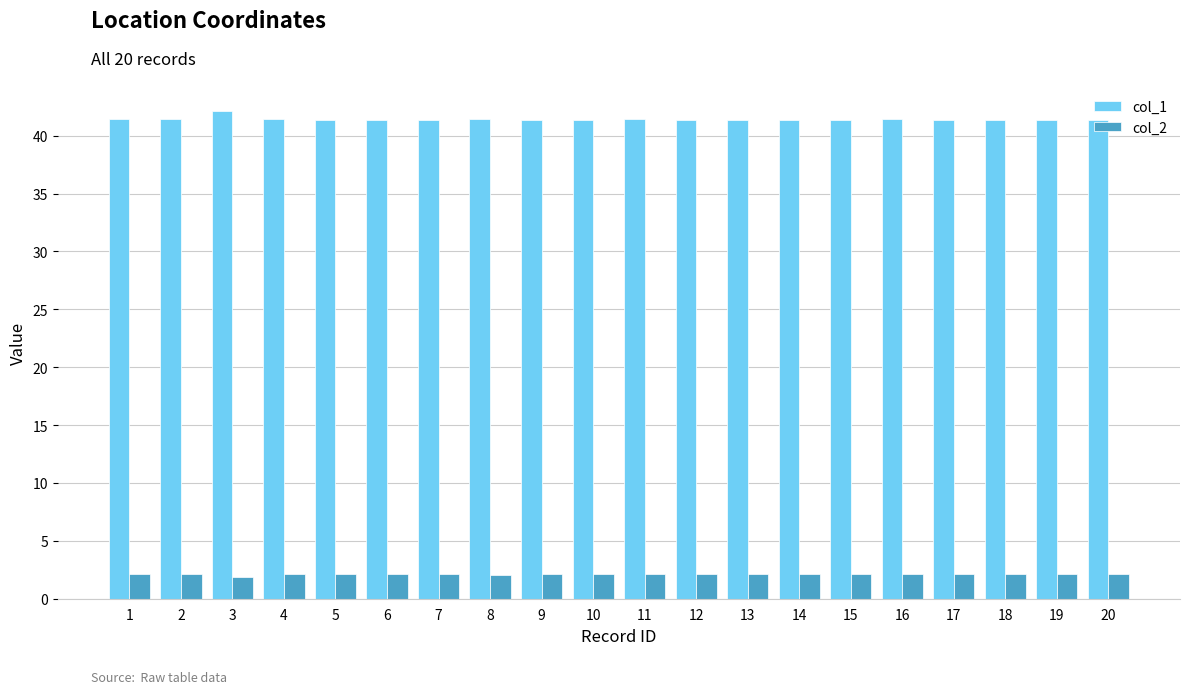

What is the sum of all col_1 values?

828.6